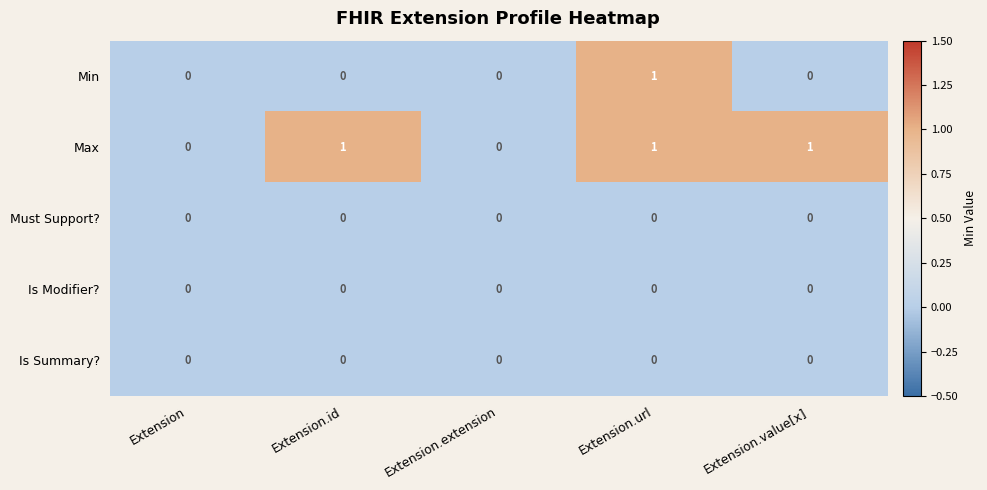

Which series has the largest total across all categories?

Max